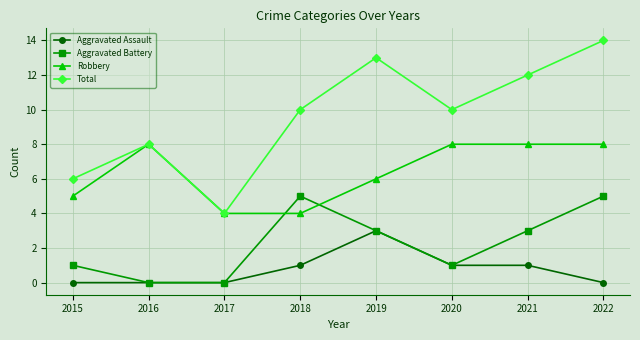

How many categories are shown in the chart?

8